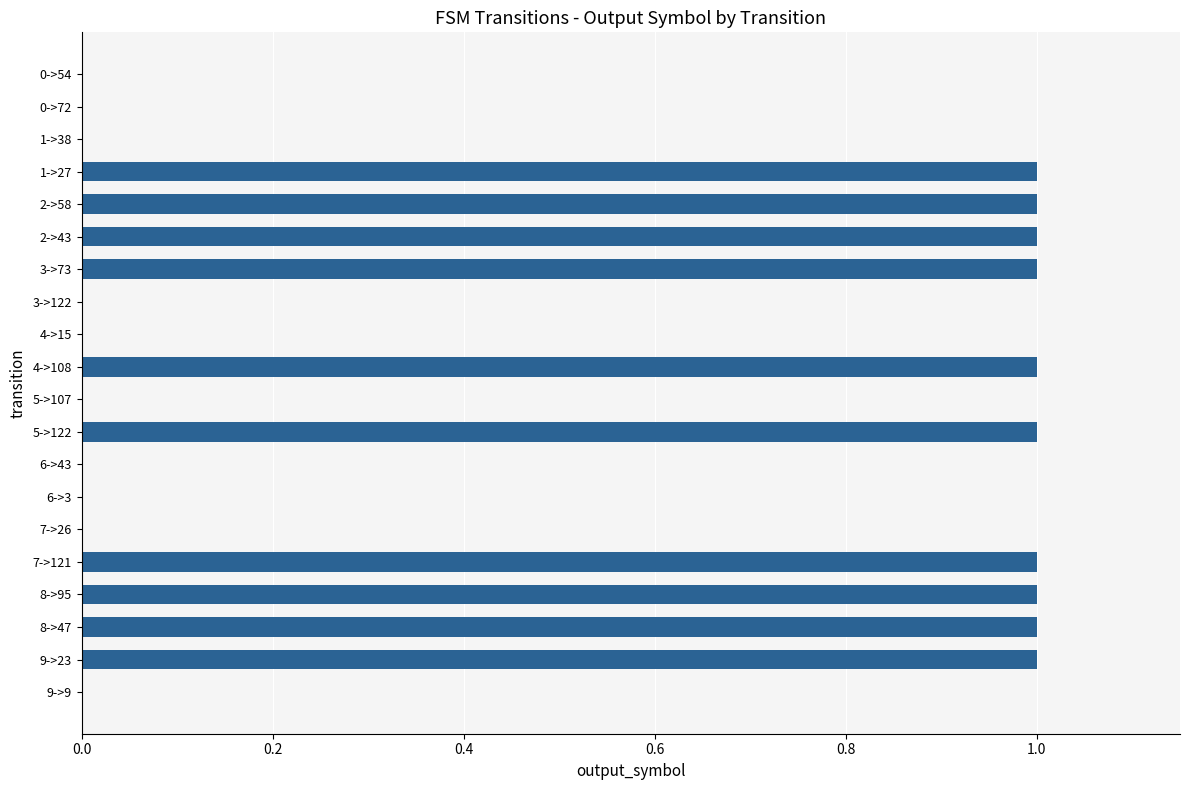

How many values are between 0 and 1?

20